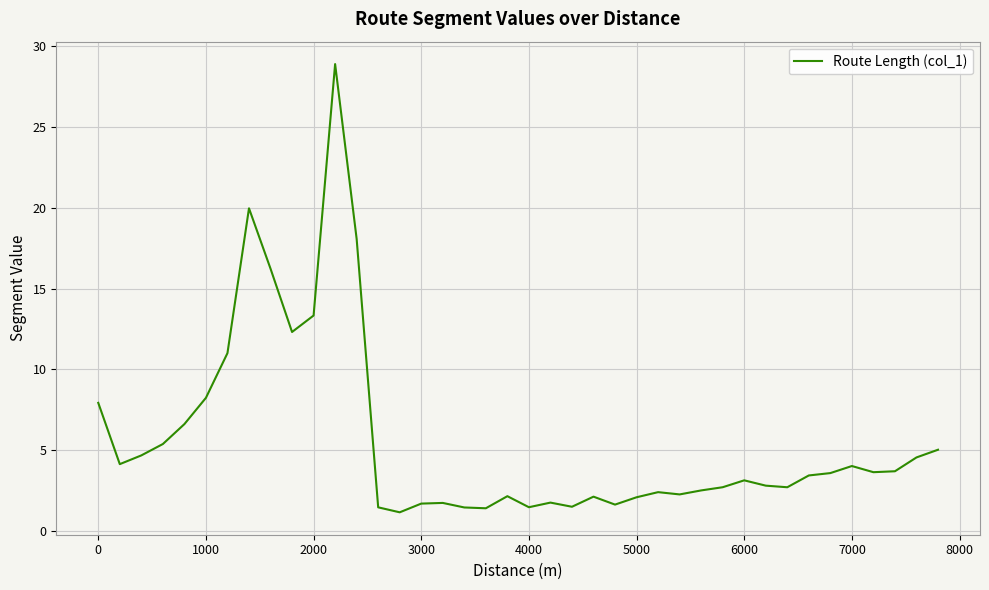

What is the minimum value shown in the chart?

1.2